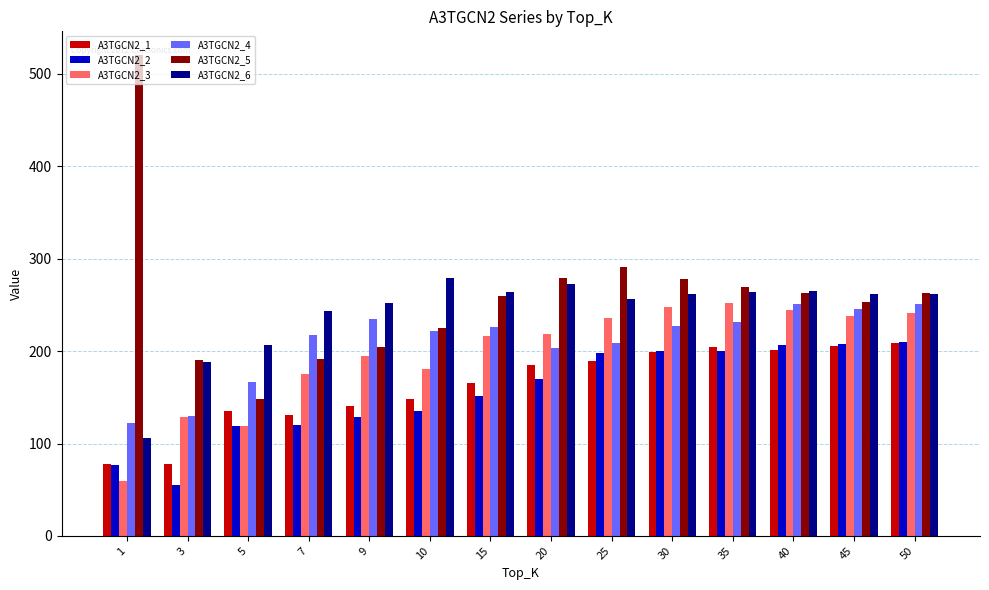

What is the lowest value of the A3TGCN2_3 series?

59.5